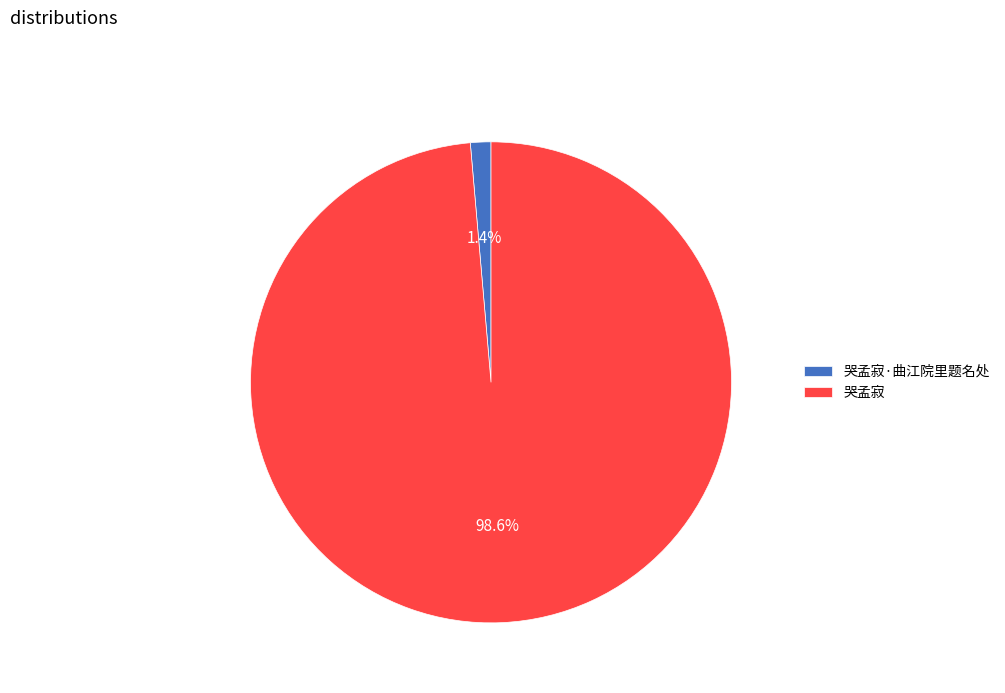

How many slices are in this pie chart?

2